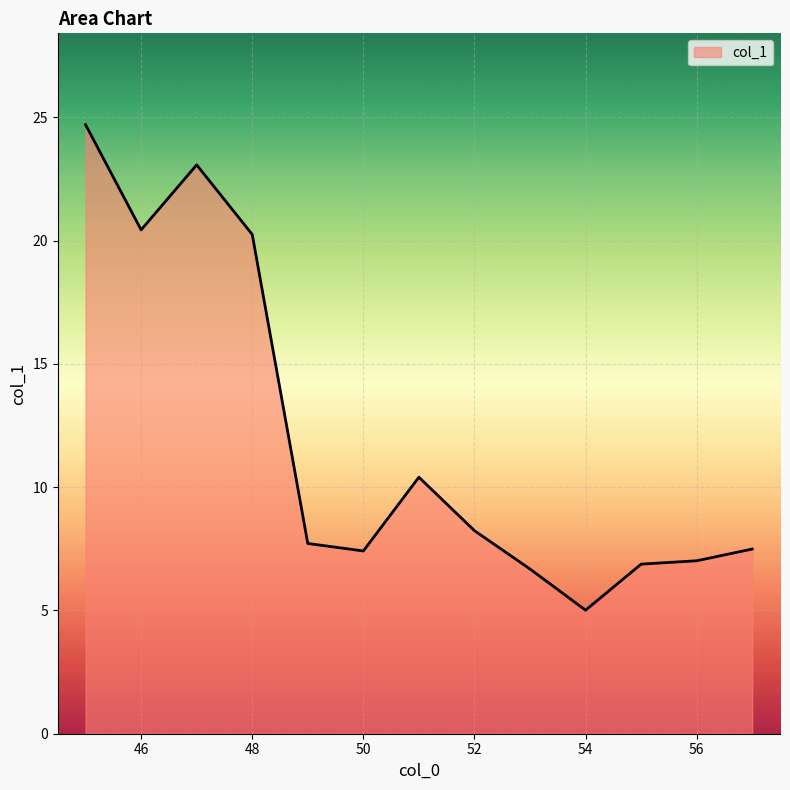

What is the maximum value shown in the chart?

24.7